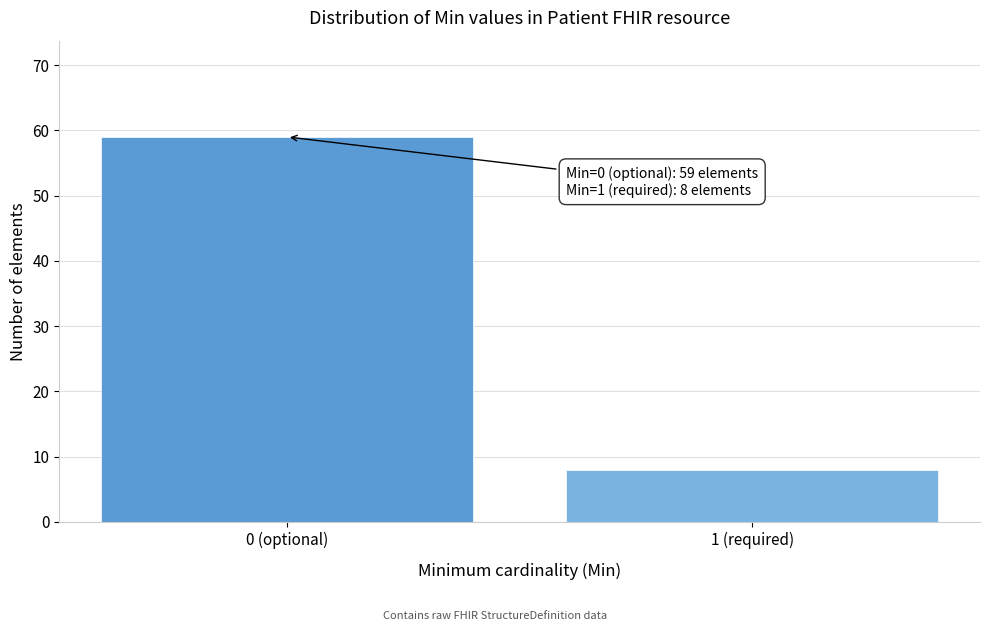

Reading right to left, what are all the values shown in this chart?

8	59